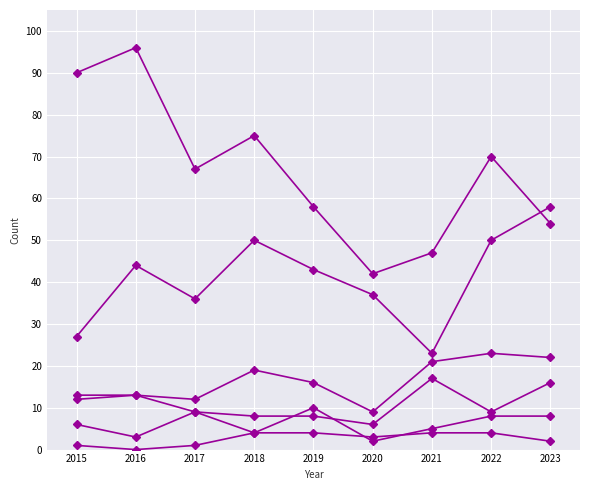

Count the number of data series in this chart.

6